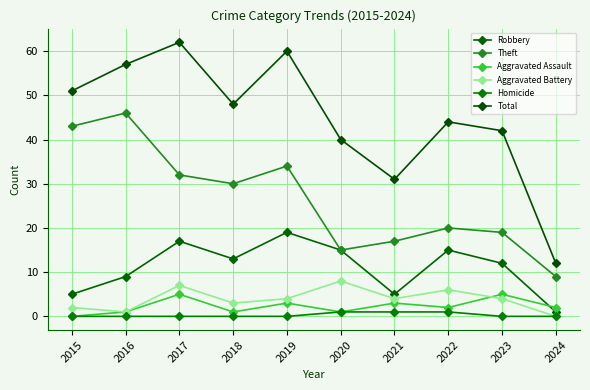

Reading left to right, extract all data points from this chart.

Robbery: 5	9	17	13	19	15	5	15	12	1
Theft: 43	46	32	30	34	15	17	20	19	9
Aggravated Assault: 0	1	5	1	3	1	3	2	5	2
Aggravated Battery: 2	1	7	3	4	8	4	6	4	0
Homicide: 0	0	0	0	0	1	1	1	0	0
Total: 51	57	62	48	60	40	31	44	42	12